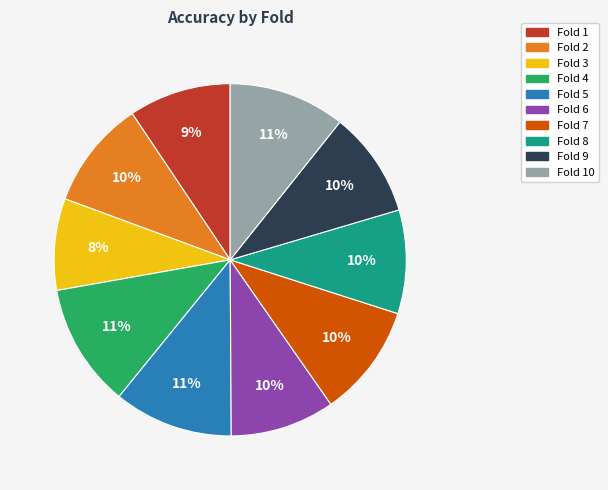

What is the smallest slice in the pie chart?

Fold 3